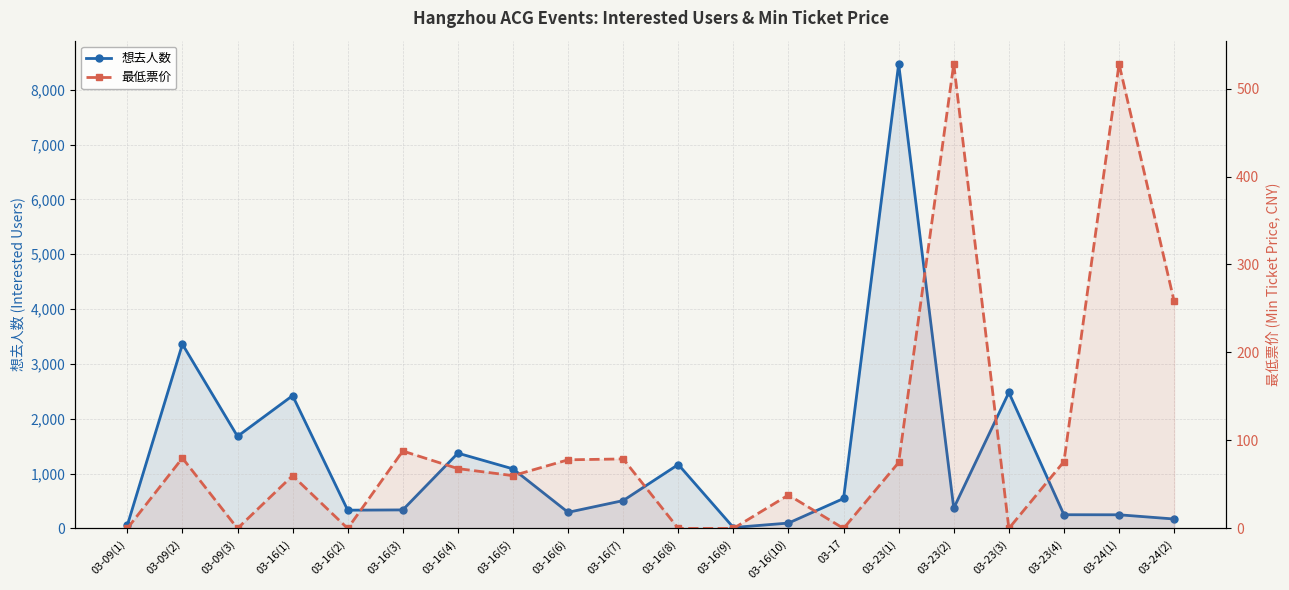

Where is 最低票价 nearest to the value 264?

03-24(2)